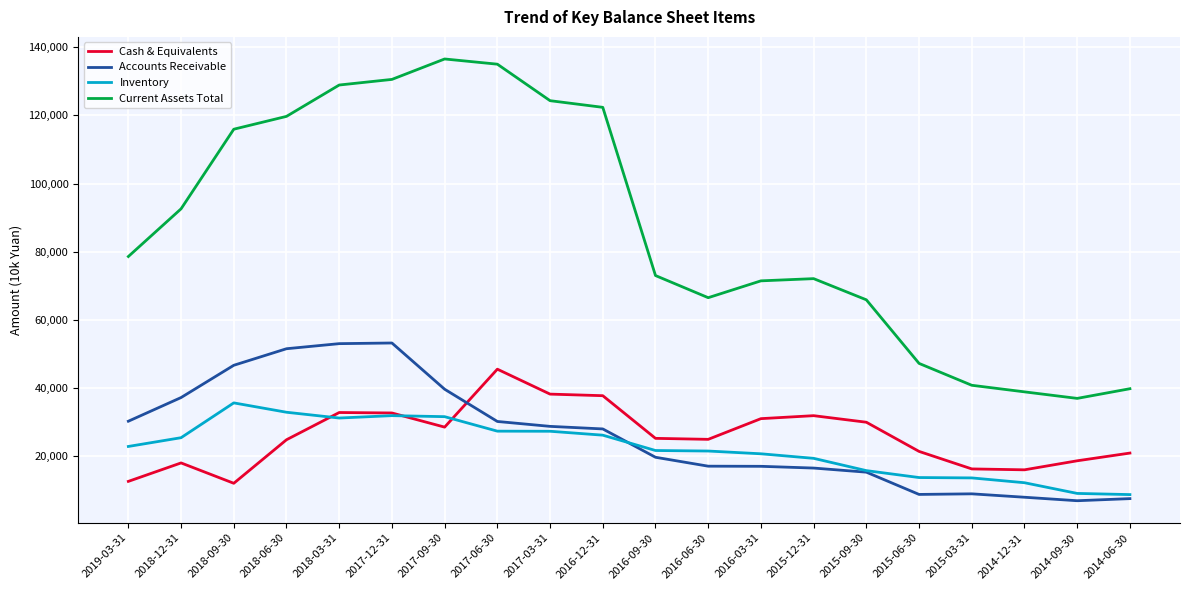

The Inventory series shows 7385 at 2016-09-30. True or false?

False